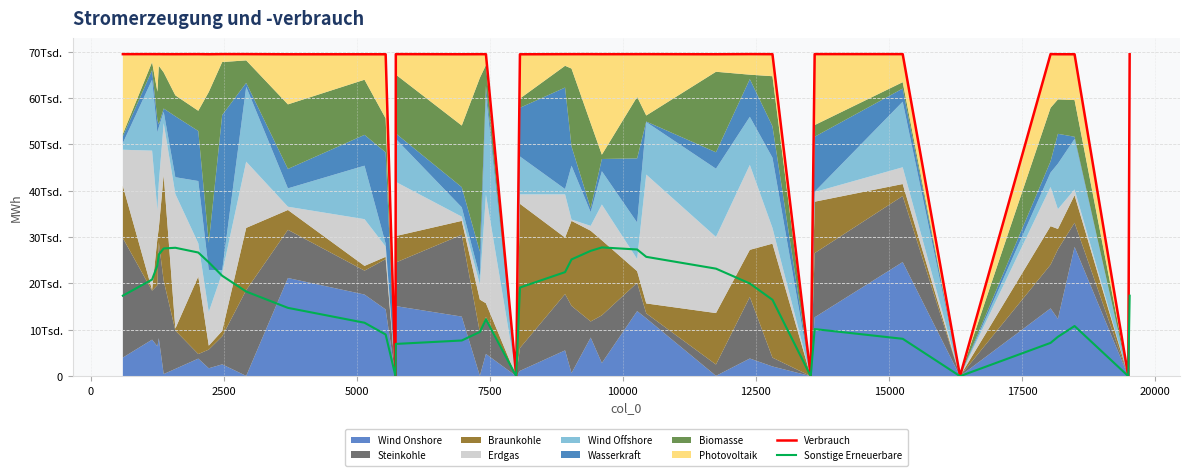

What position from the left is 12500?

7